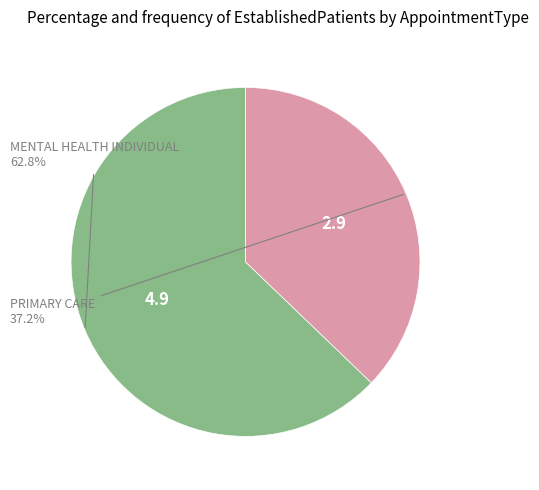

Does any single category account for the majority?

Yes